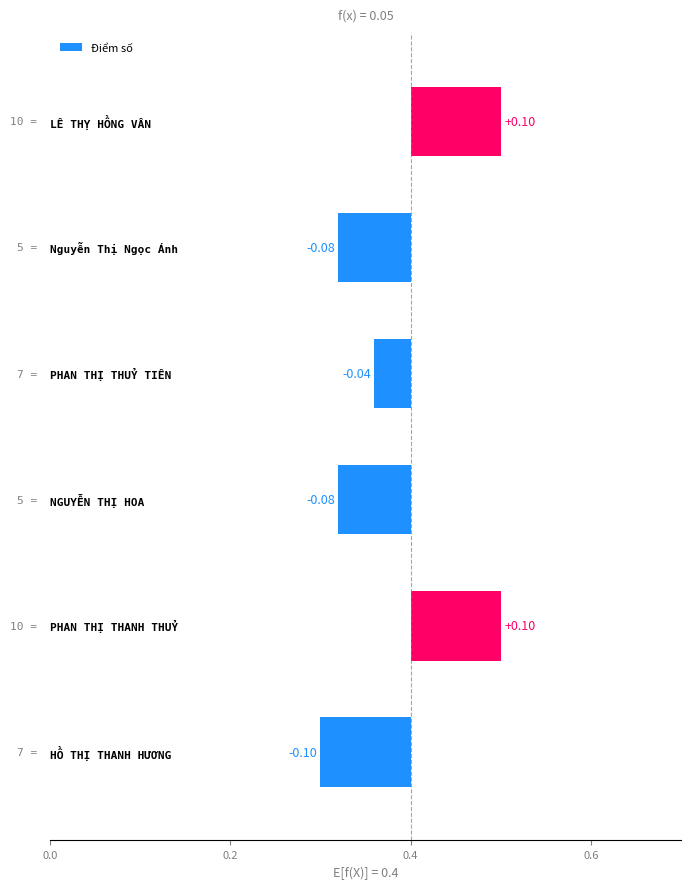

What is the difference between the second highest and second lowest values?

0.2